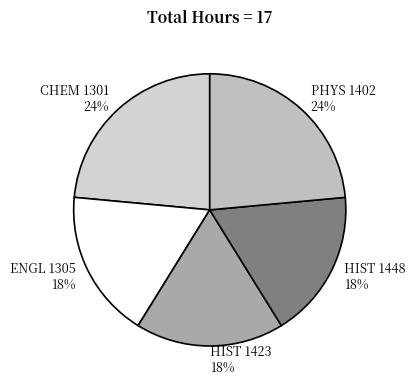

Between CHEM 1301 and HIST 1448, which is larger?

CHEM 1301